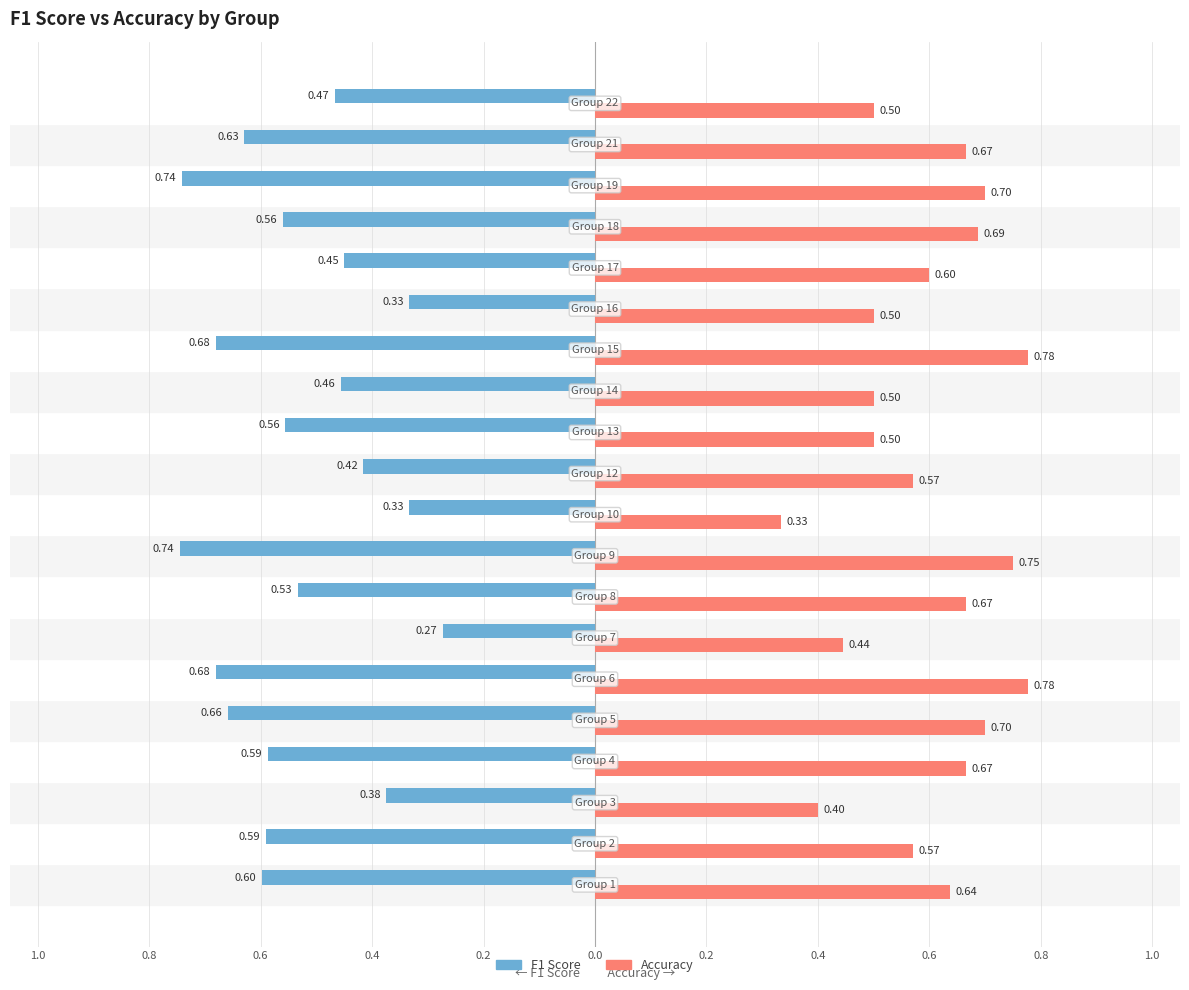

How many bars are there in each group?

2